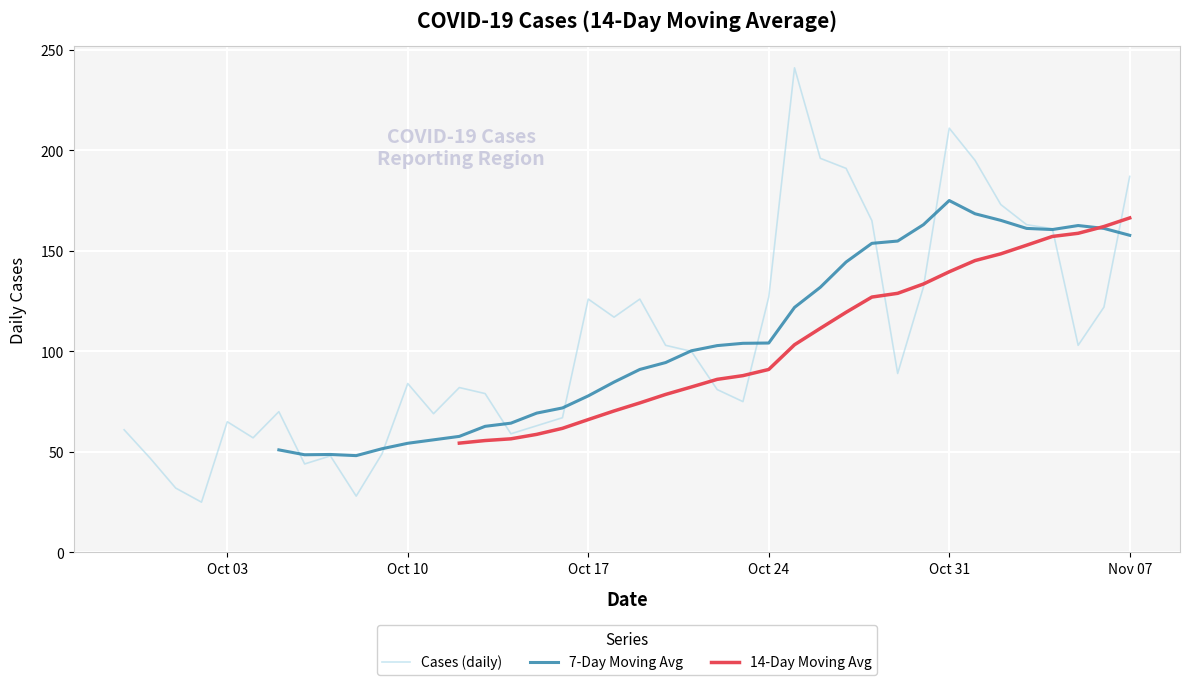

What is the maximum value shown in the chart?

241